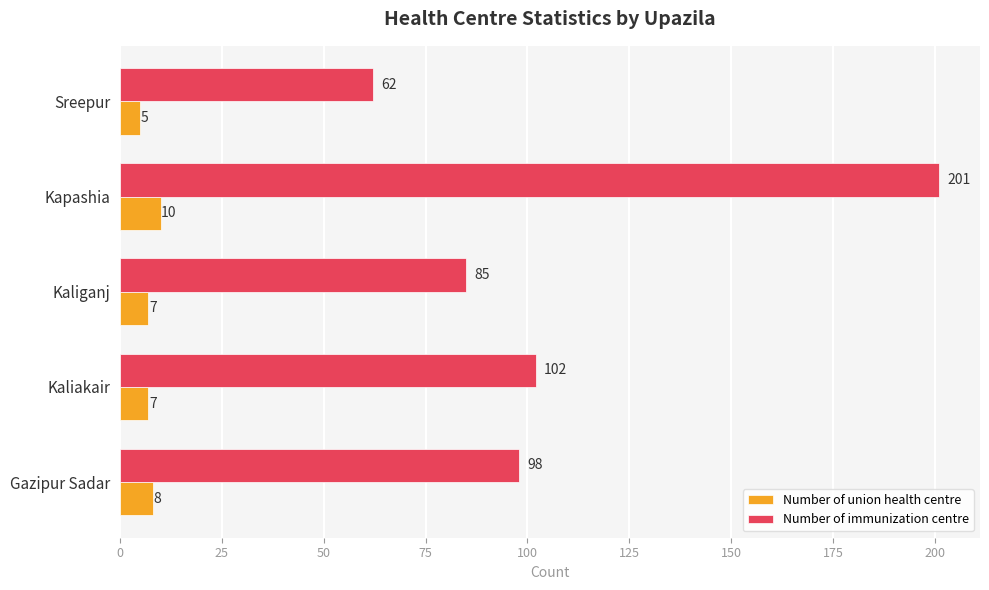

List the series in order of their peak value, lowest first.

Number of union health centre, Number of immunization centre